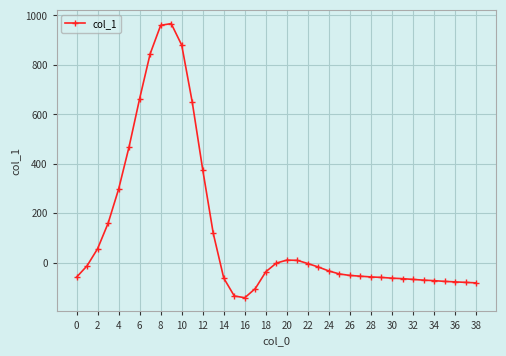

What is the greatest value displayed?

967